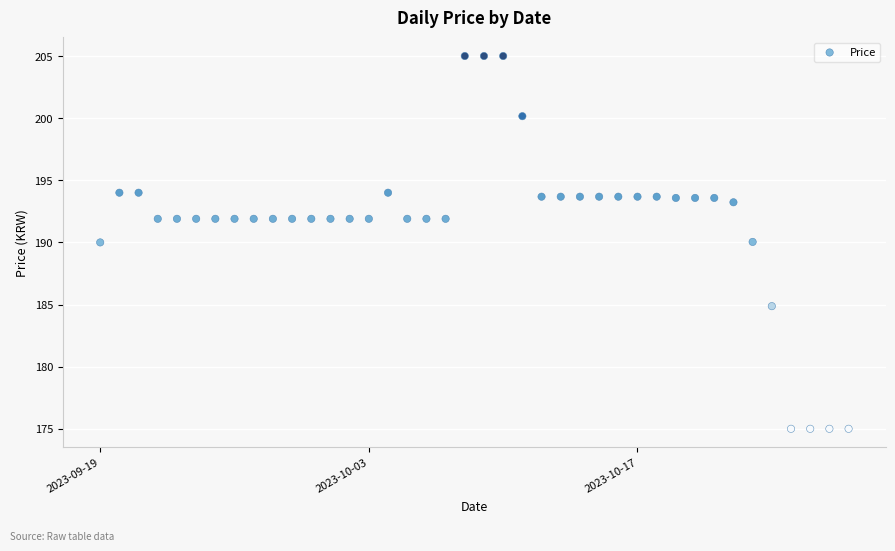

What is the range of Y values (max minus min)?

30.0